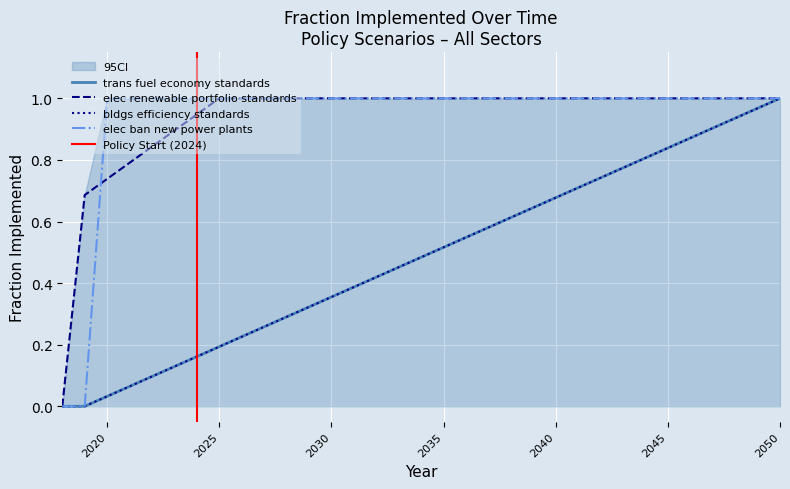

How many lines are shown in the chart?

4